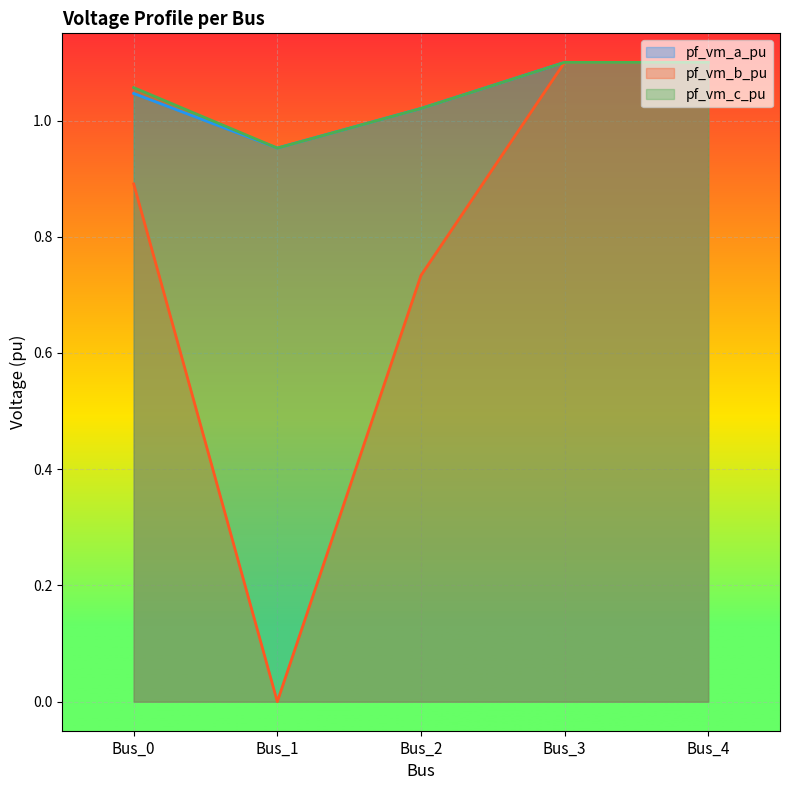

True or false: pf_vm_c_pu and pf_vm_a_pu cross at least once.

True